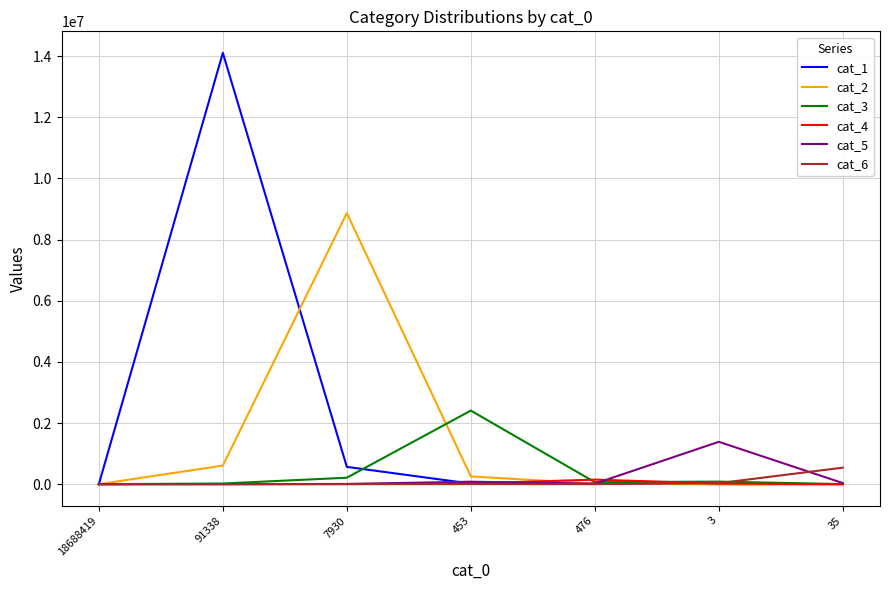

True or false: cat_6 and cat_5 intersect in this chart.

True